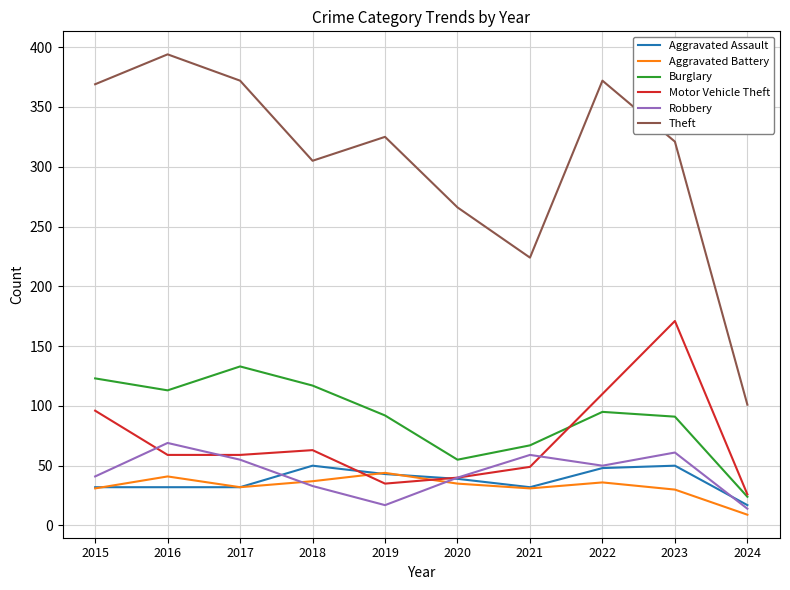

What are all the series names shown in the legend?

Aggravated Assault, Aggravated Battery, Burglary, Motor Vehicle Theft, Robbery, Theft